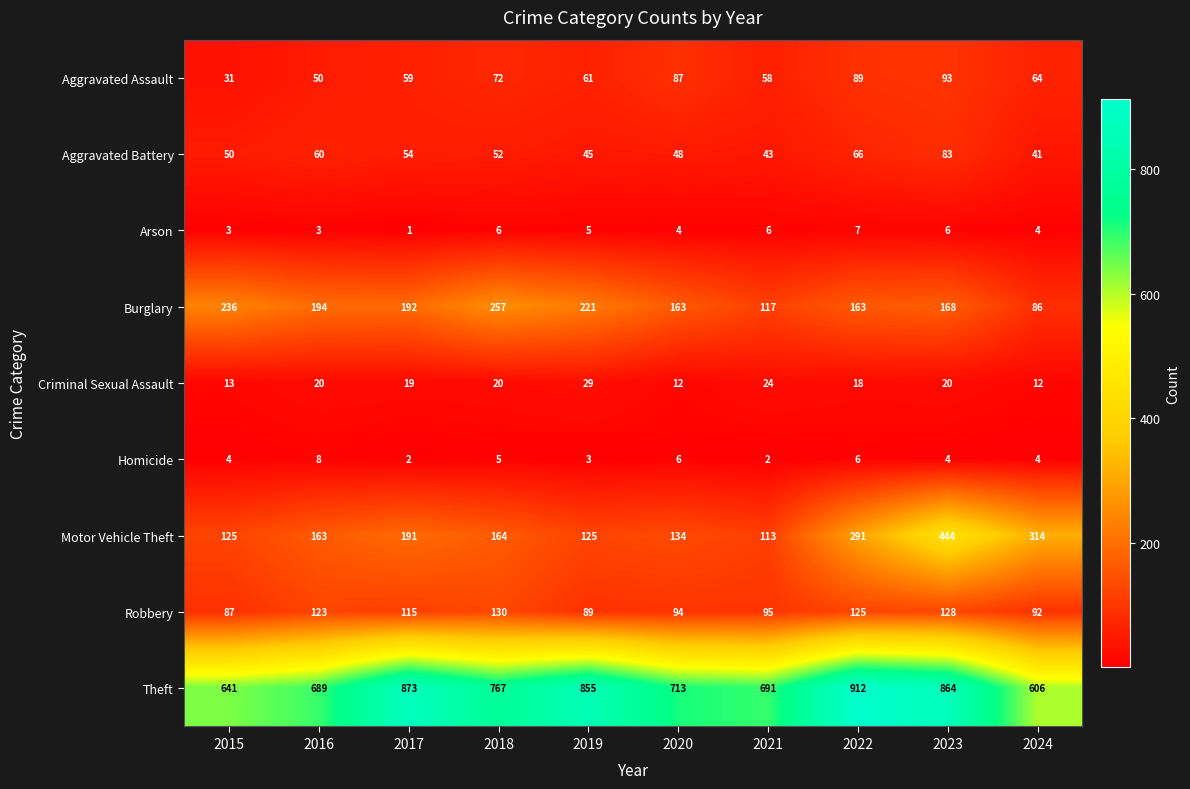

Which series has the largest total across all categories?

Theft